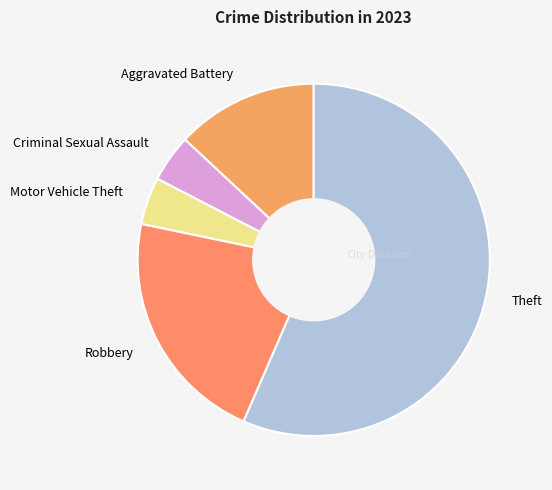

What is the ratio of the value at Aggravated Battery to the value at Criminal Sexual Assault?

3.0